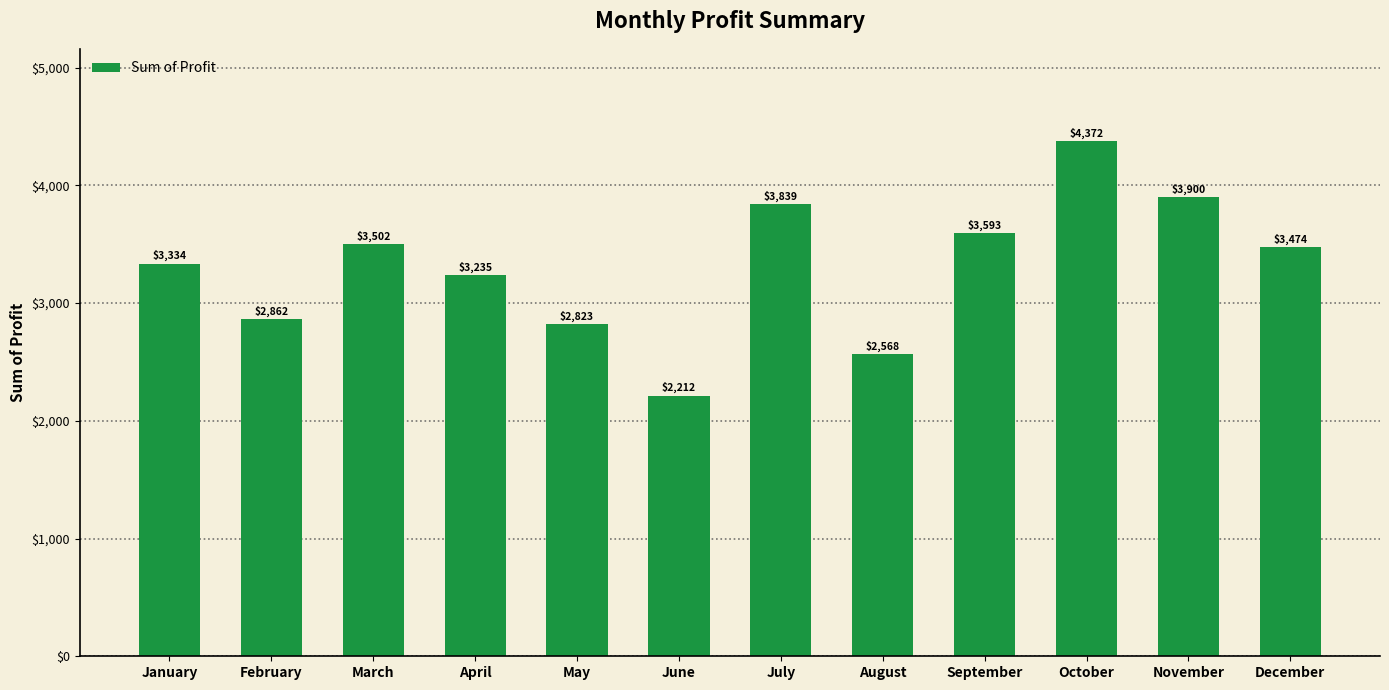

What is the change in value from June to October?

+2160.1